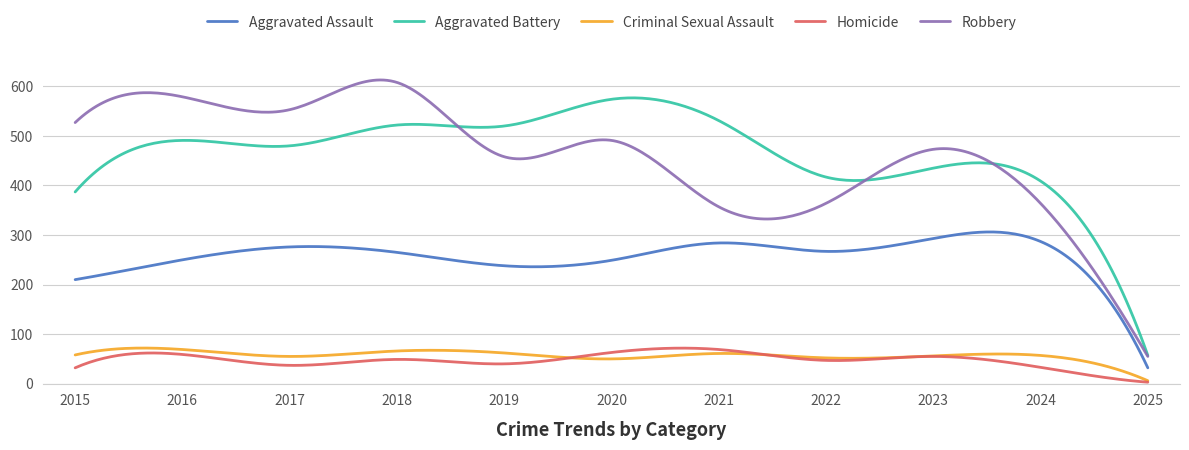

Does the chart display data point markers on the line(s)?

No